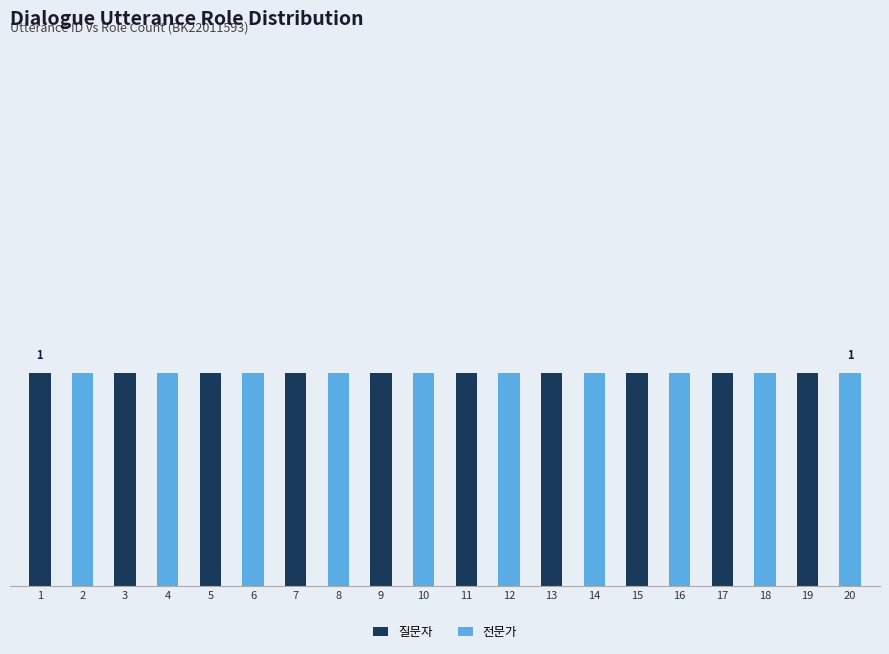

Are the bars grouped side by side (vs. stacked)?

No